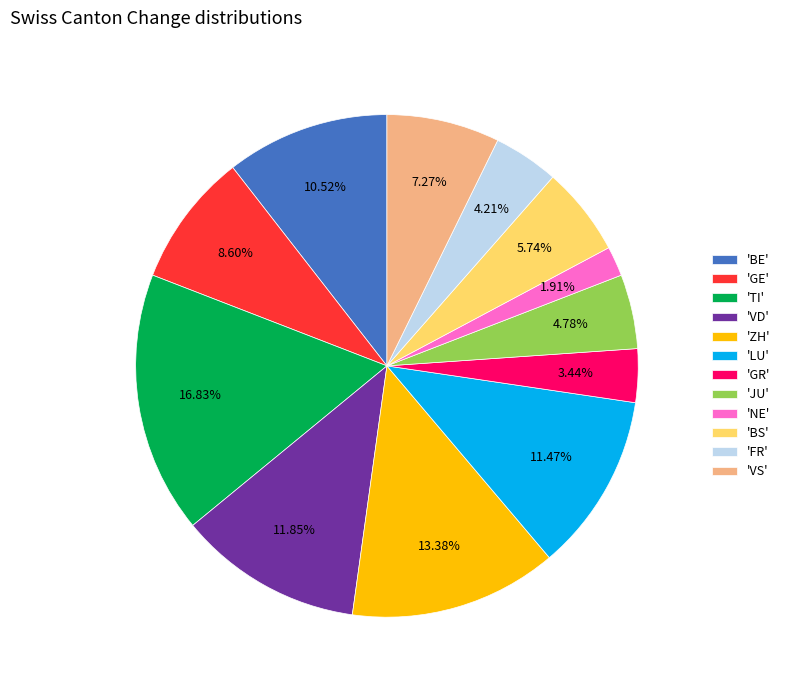

Does 'ZH' account for over 50% of the chart?

No